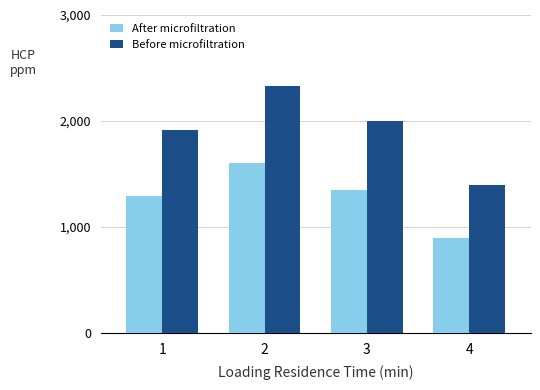

List the labels in order of Before microfiltration value, smallest first.

4, 1, 3, 2